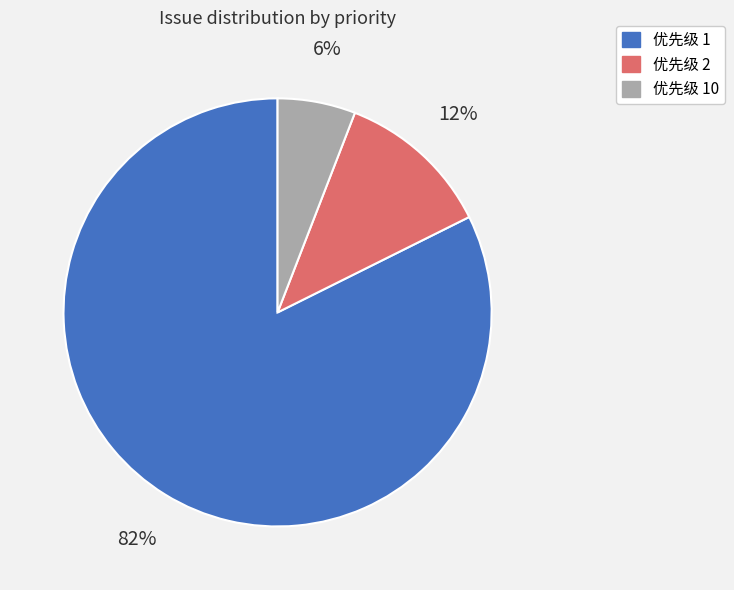

To the nearest percent, what is the average slice percentage?

33%